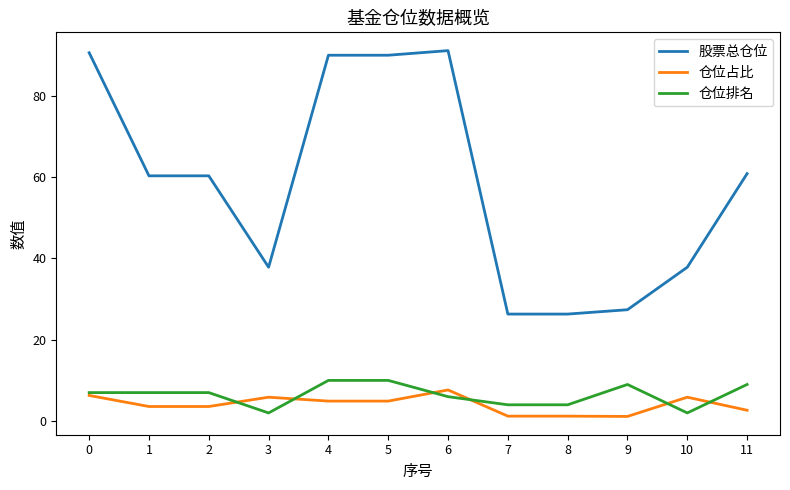

What is the sum of all 股票总仓位 values?

698.7